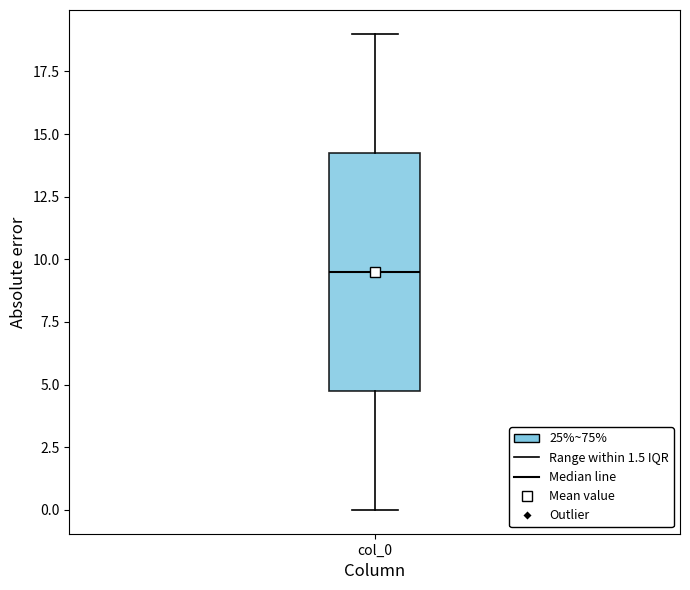

Read this box plot against the y-axis: the position of the median line, the range covered by the box, and the ends of both whiskers. The values are not printed on the chart, so give them approximately, as read against the axis.

median 9.5, box 5.0 to 14.5, whiskers 0.0 to 19.0